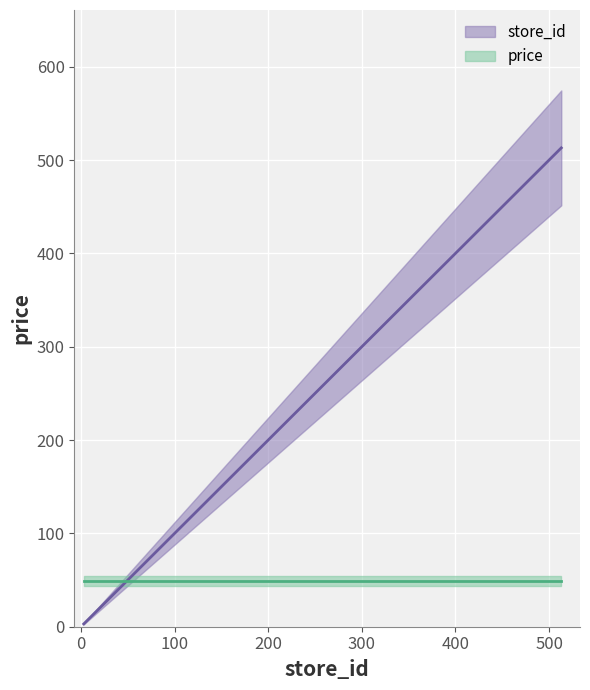

What is the change in value from 13 to 513?

+500